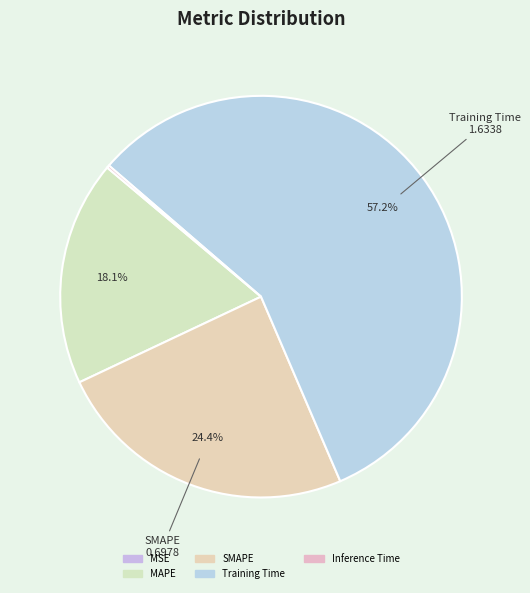

True or false: Inference Time accounts for 0% of the total.

True